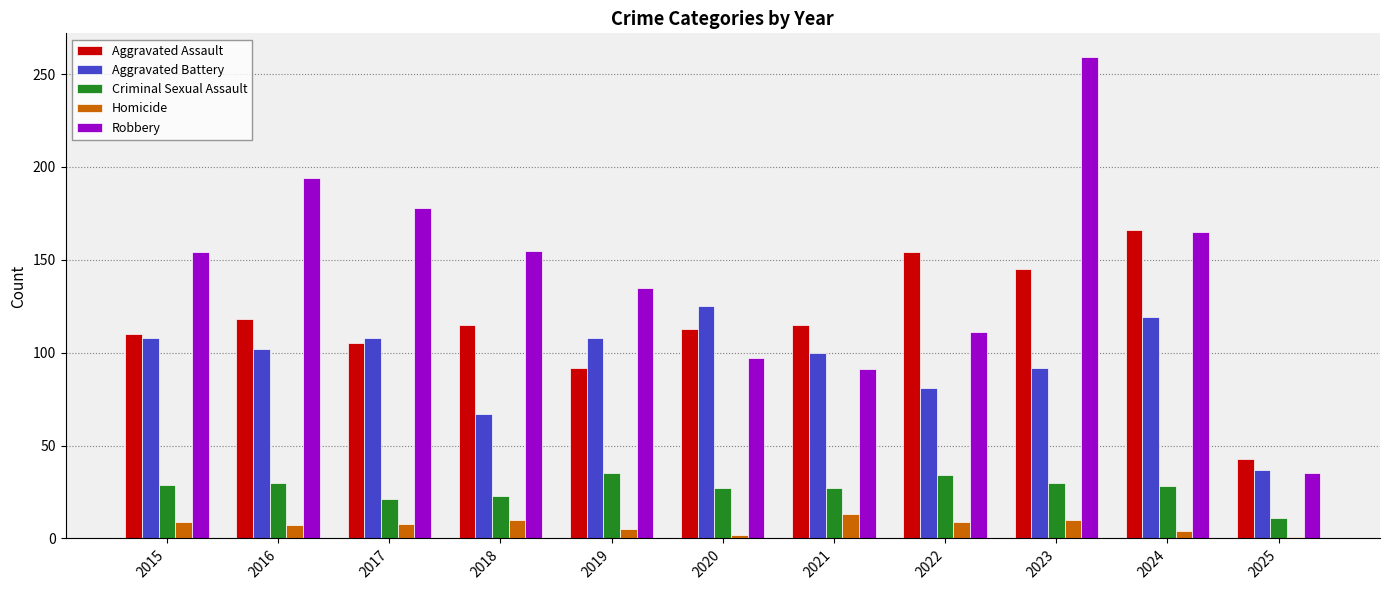

Are the bars horizontal?

No